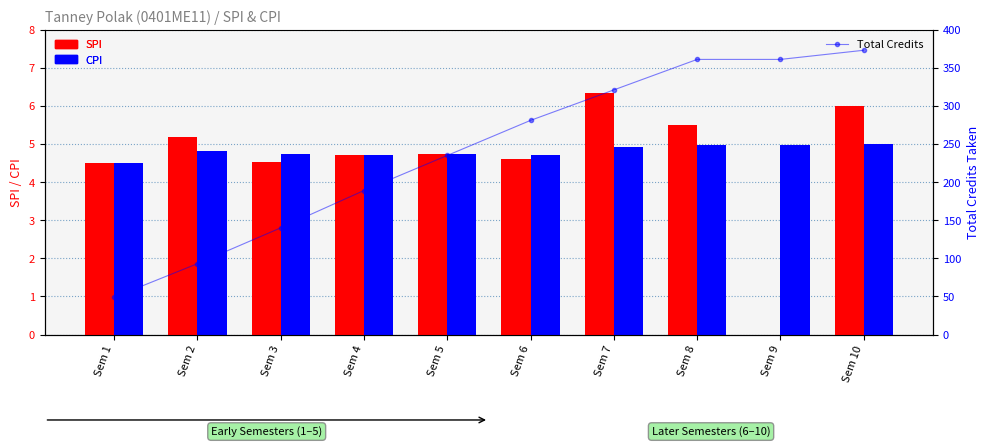

What is the total value across all series at Sem 3?

149.3